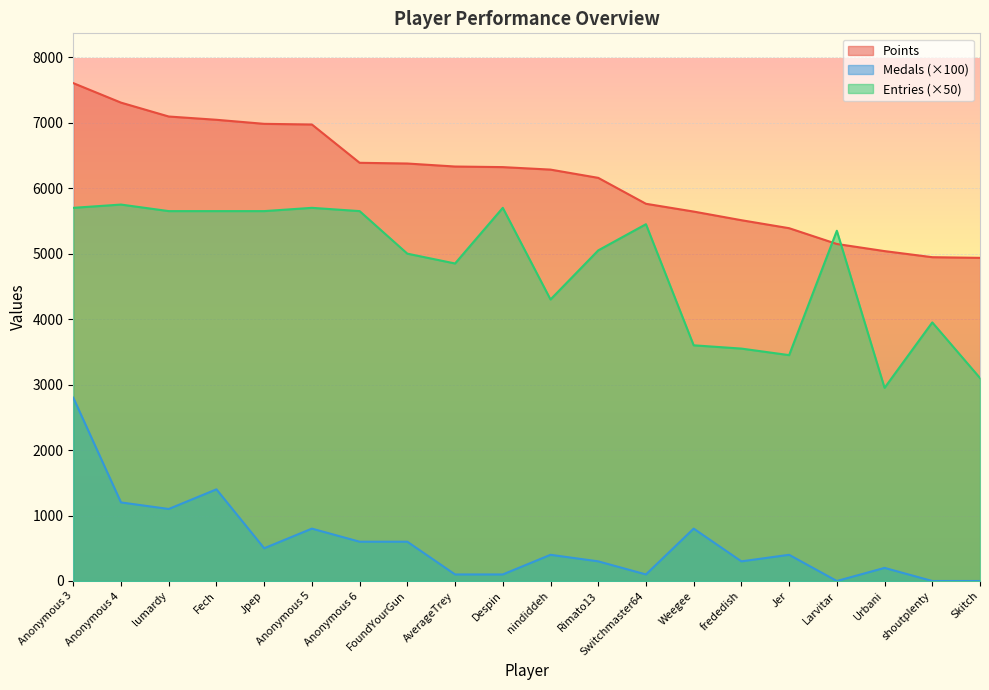

How many distinct data groups are displayed?

3